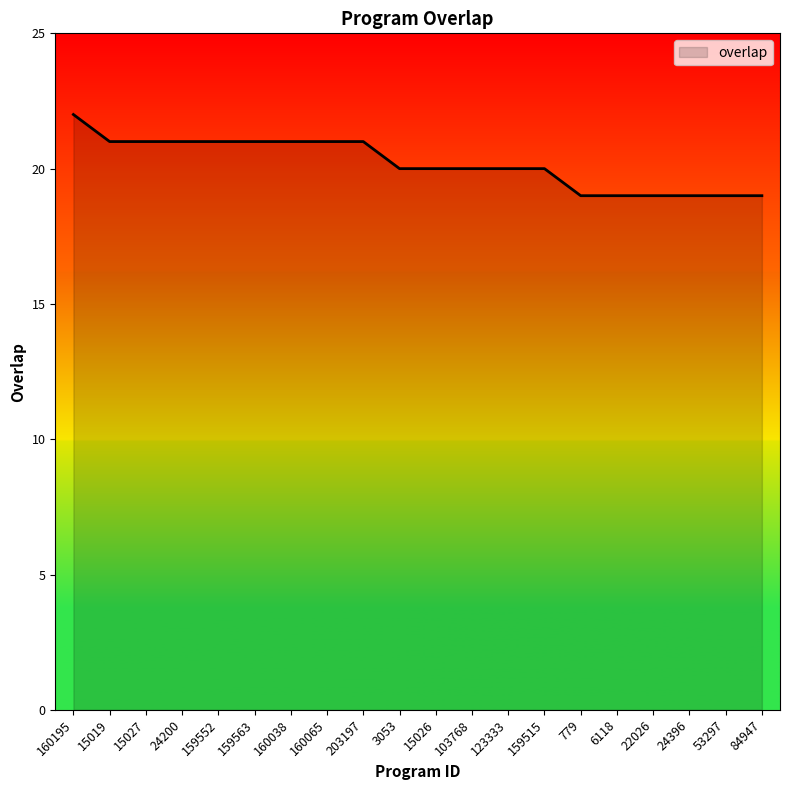

How many lines are shown in the chart?

1